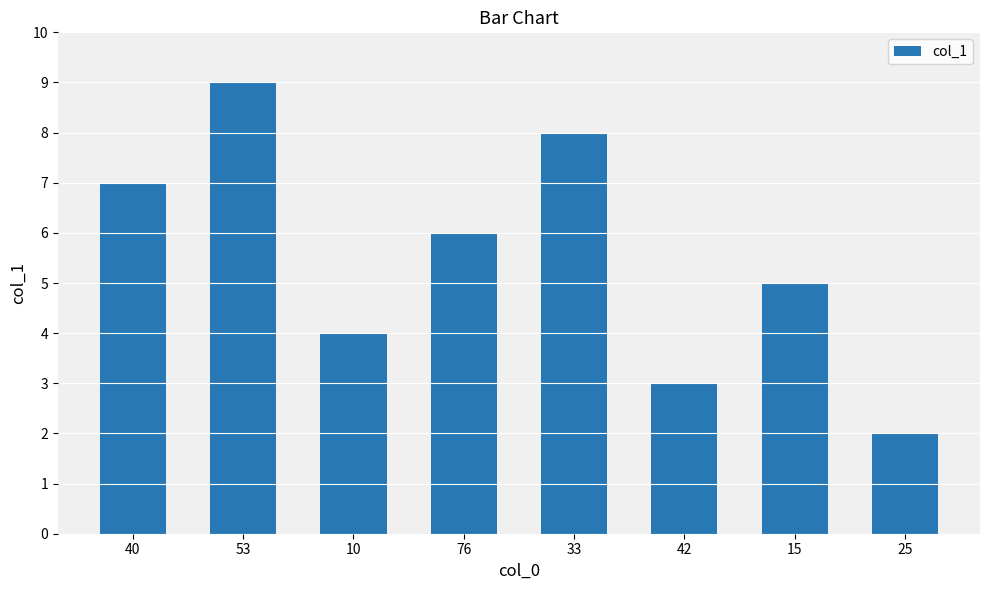

The value at 40 is 7. True or false?

True